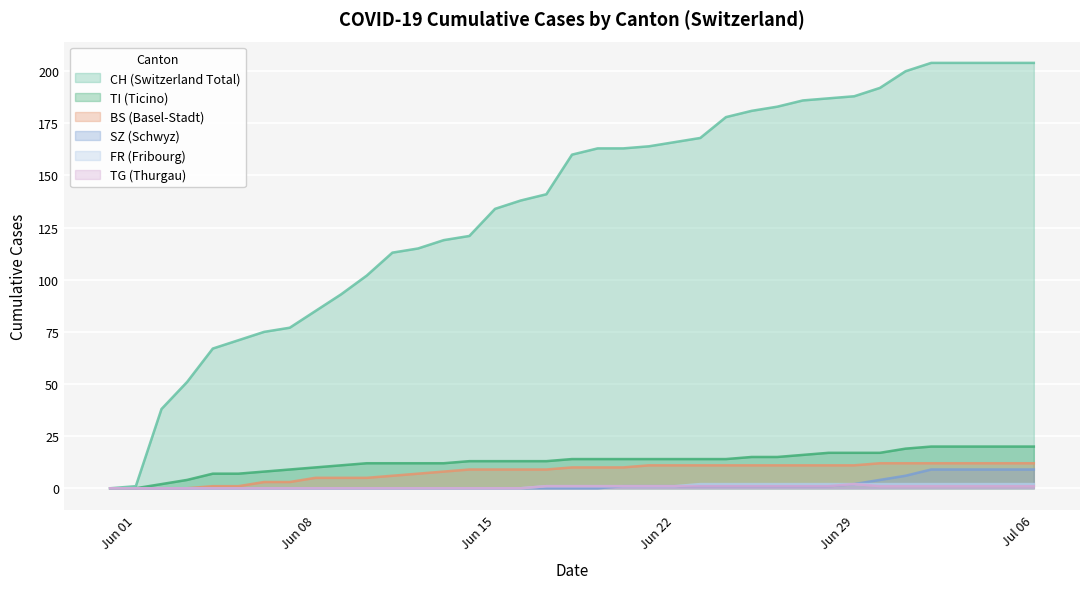

At which label is CH closest to 102?

2020-06-10